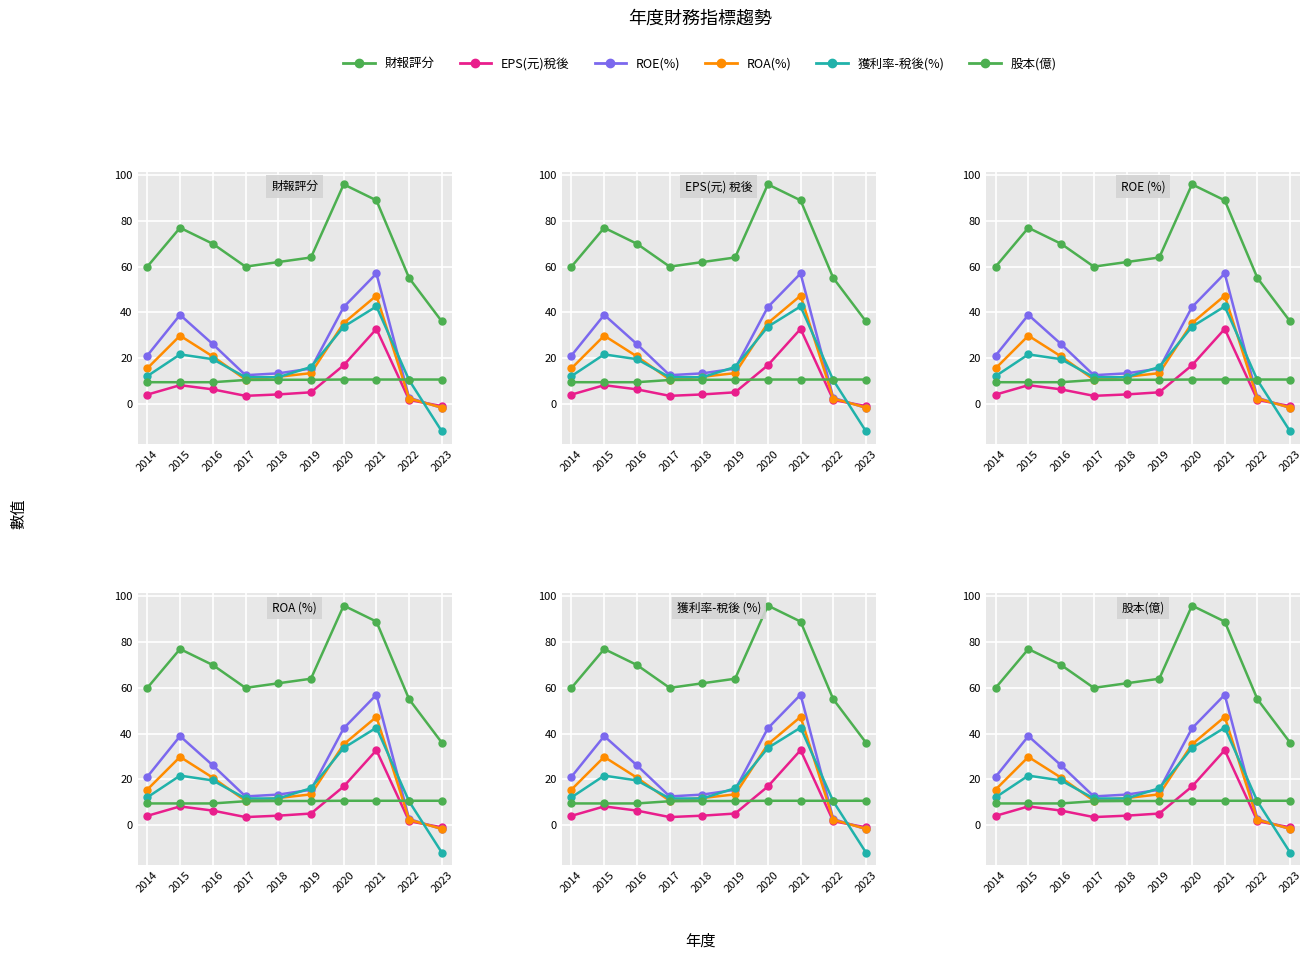

Is this an area chart (filled region under the line)?

No